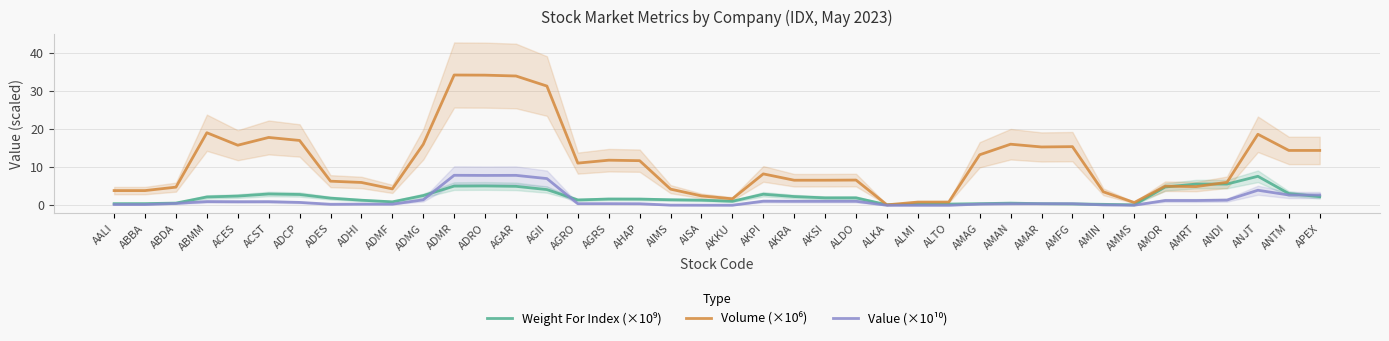

How many values in the Volume (×10⁶) series exceed 8?

20